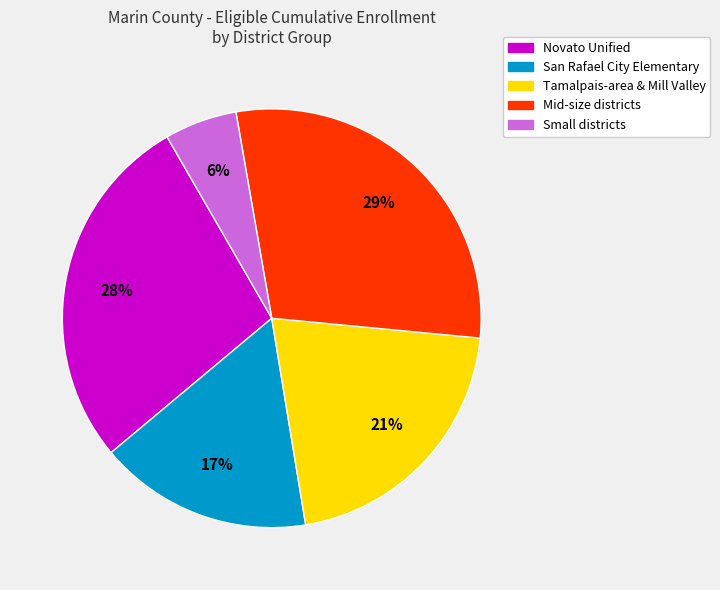

To the nearest percent, what is the average slice percentage?

20%